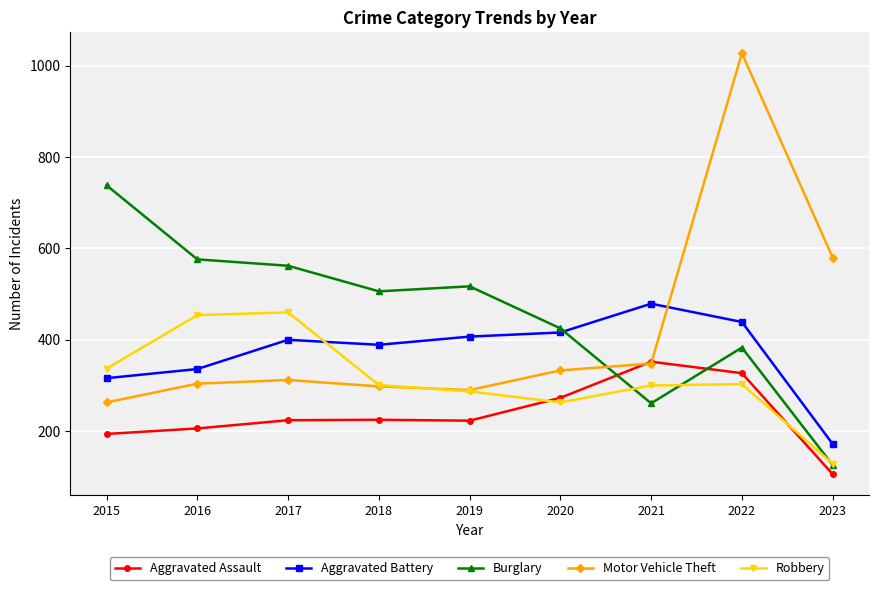

Read the Robbery value at 2017.

460